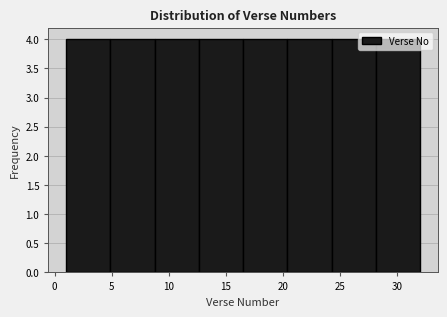

How tall is the bar that spans 28.0 to 32.0 on the x-axis? Neither the bar edges nor the heights are printed on the chart, so give them approximately, as read against the axes.

4